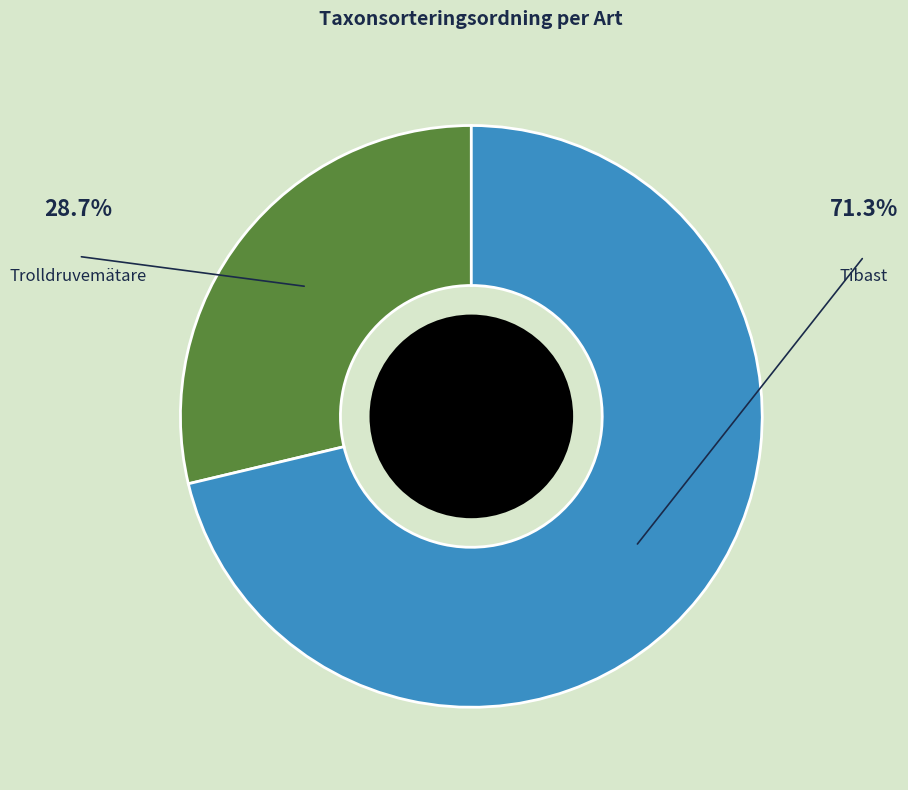

Is there any slice that represents more than half of the pie?

Yes